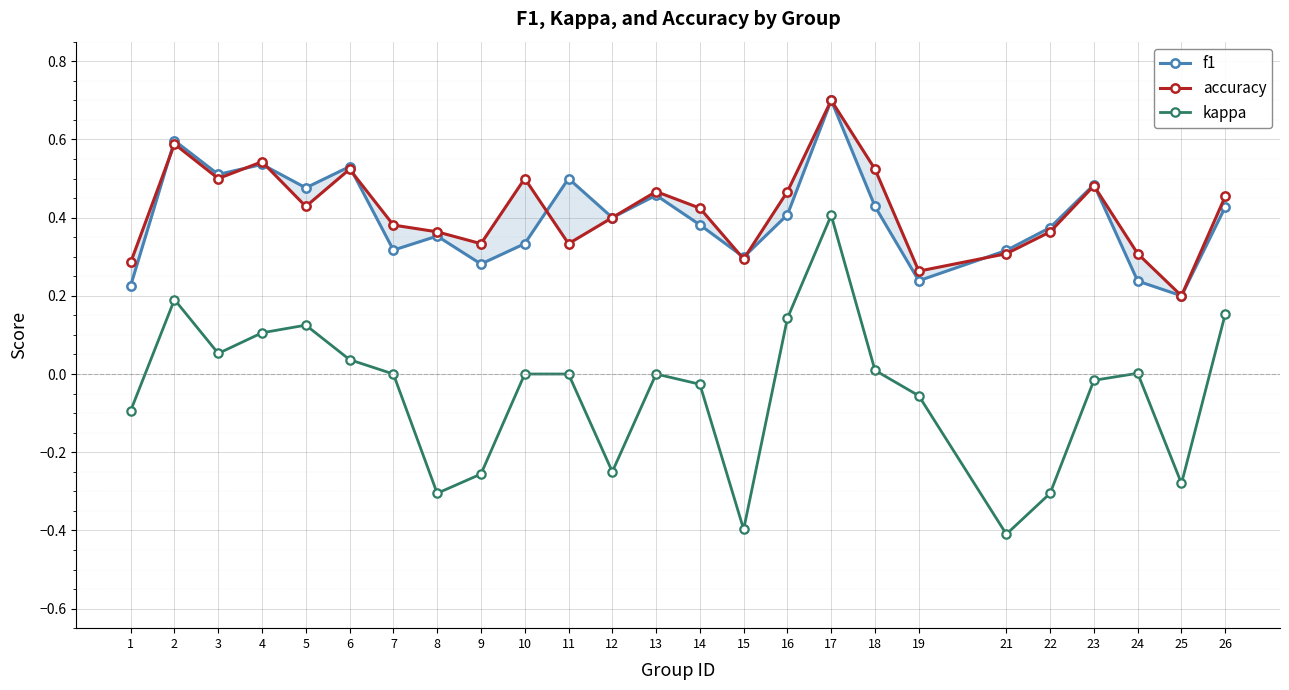

What is the value of the accuracy point at the 19th from the left?

0.3